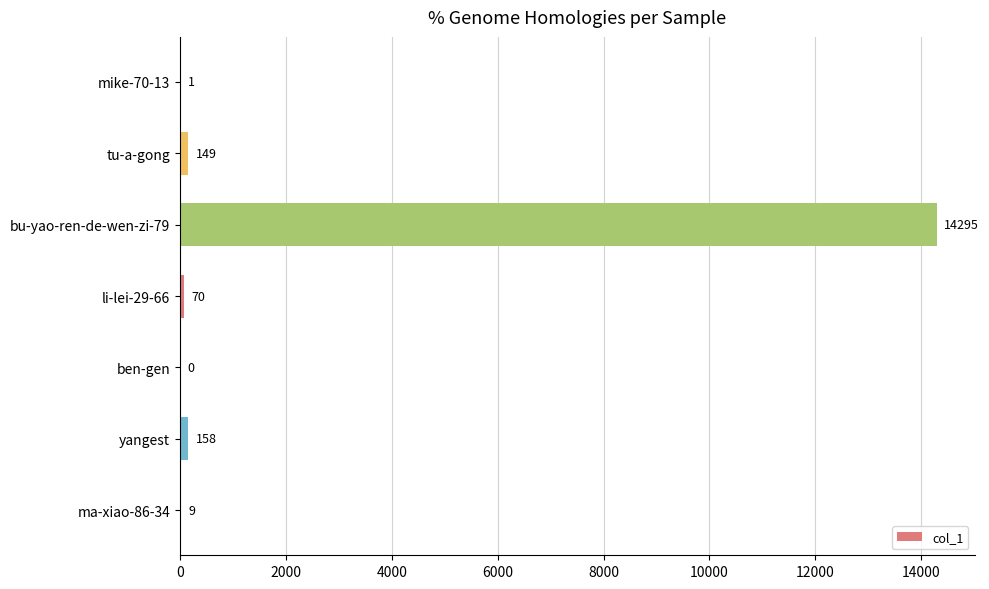

Which category has the highest value across all series?

bu-yao-ren-de-wen-zi-79